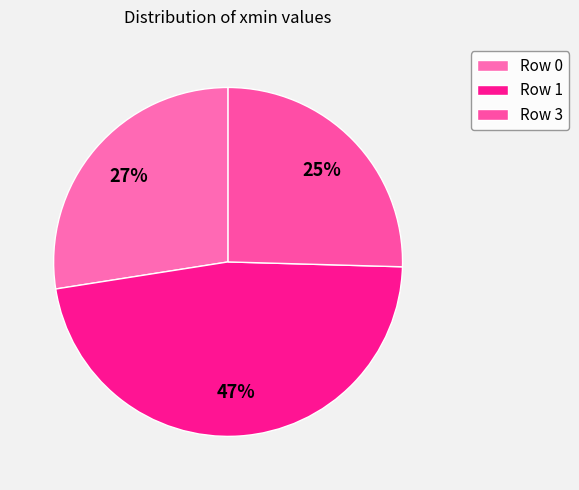

Is Row 3 the majority of the pie?

No